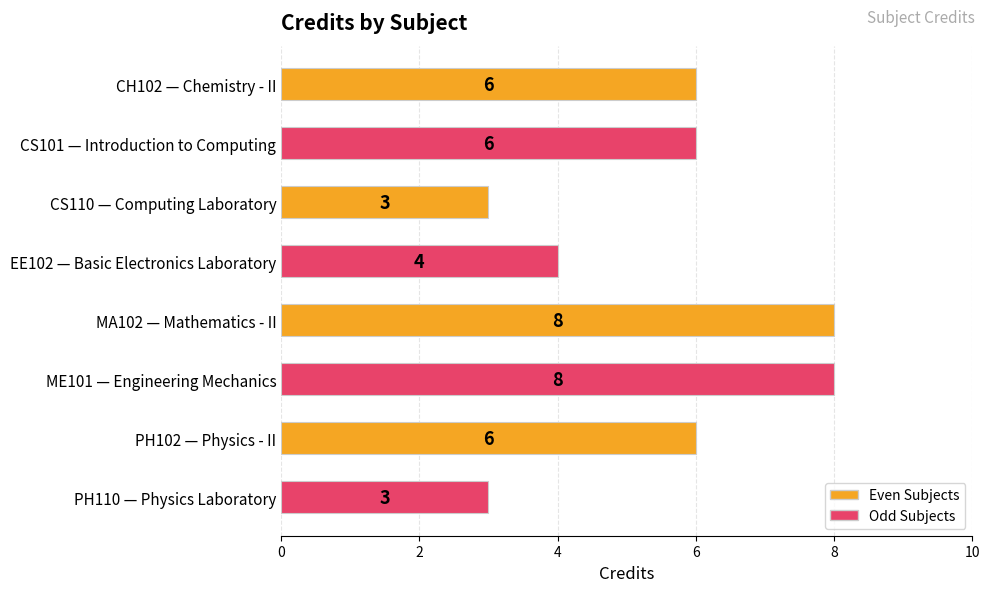

How many values are between 4 and 8?

6